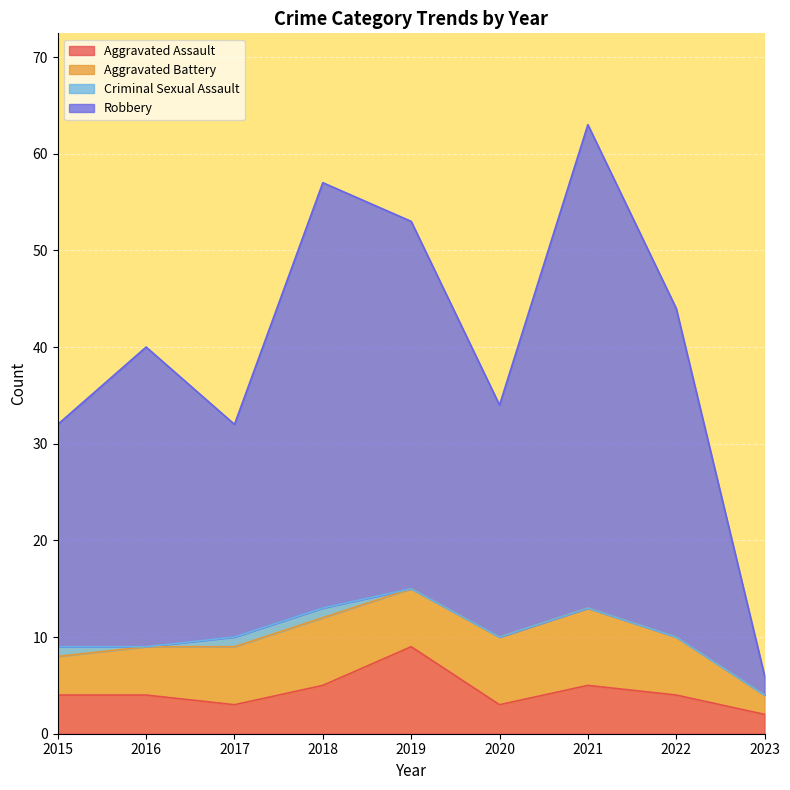

True or false: Robbery and Aggravated Assault intersect in this chart.

False